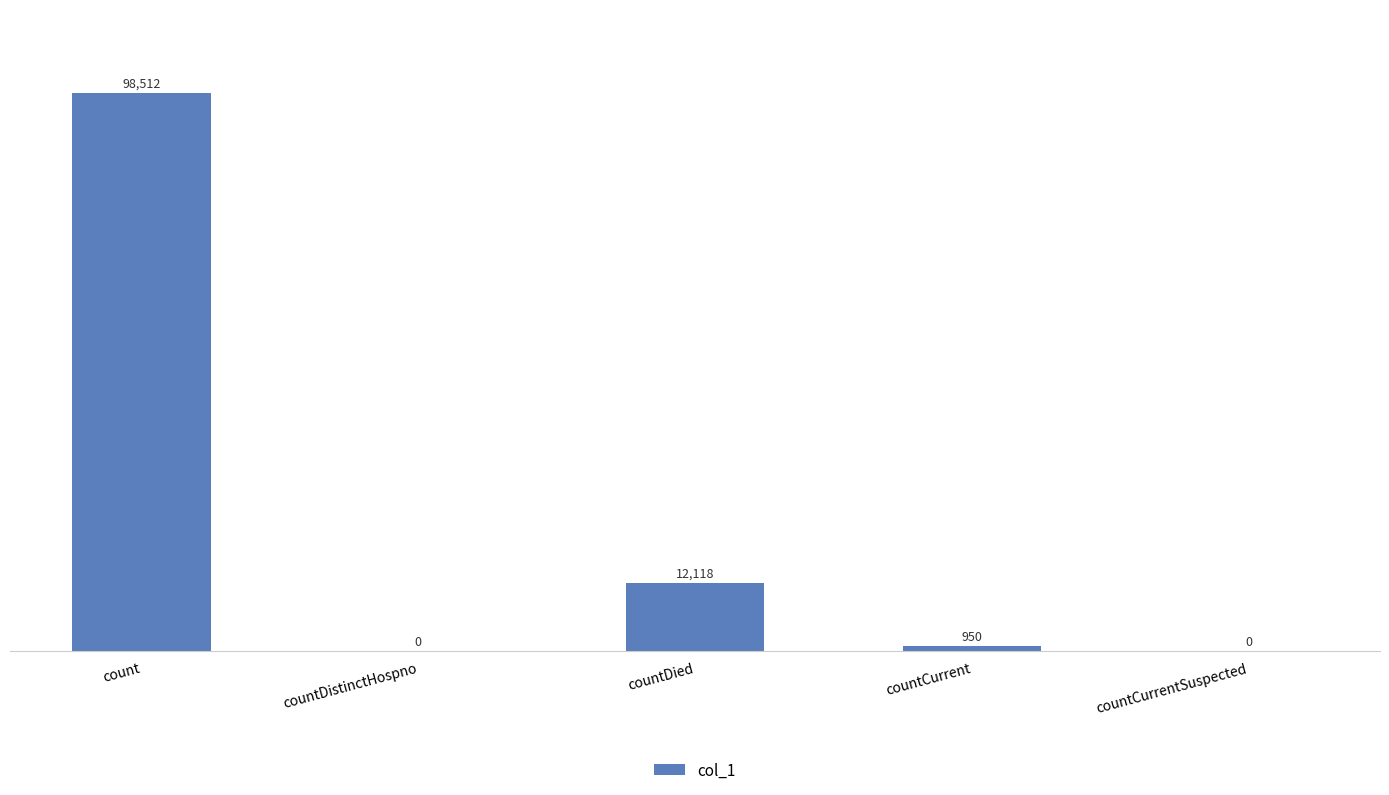

Reading right to left, list all the values displayed in this chart.

countCurrentSuspected=0	countCurrent=950	countDied=12118	countDistinctHospno=0	count=98512